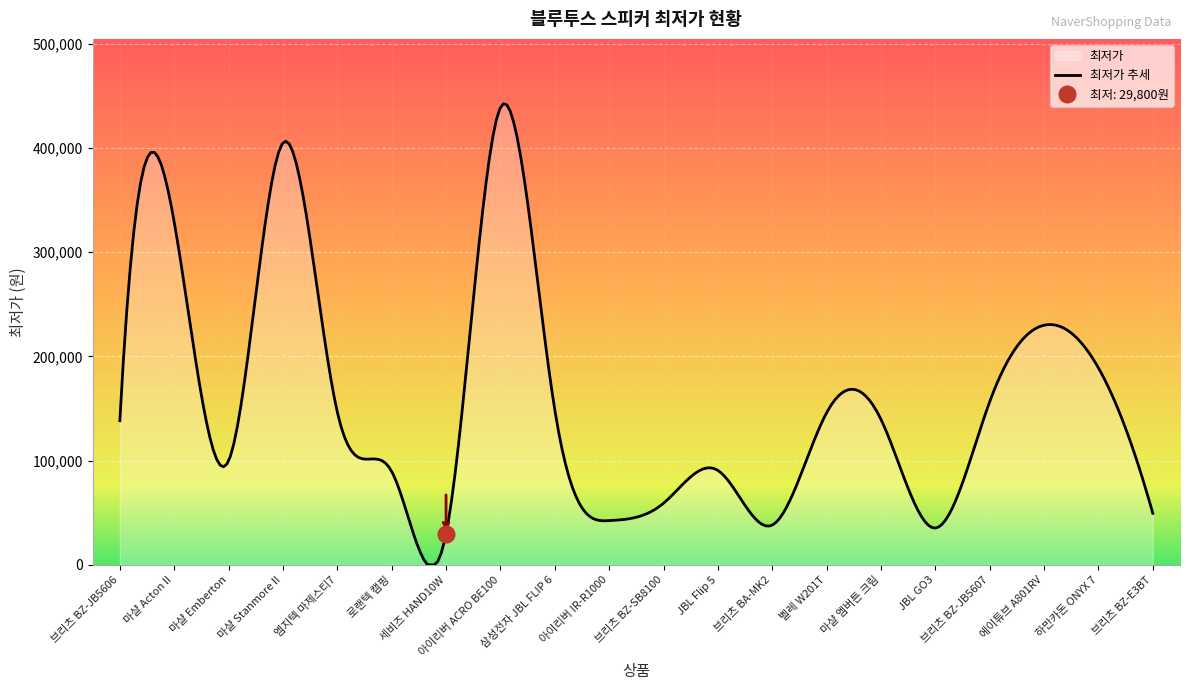

Rank the categories by value from lowest to highest.

세비즈 HAND10W, JBL GO3, 브리츠 BA-MK2, 아이리버 IR-R1000, 브리츠 BZ-E3BT, 브리츠 BZ-SB8100, 로랜텍 캠핑, JBL Flip 5, 마샬 Emberton, 브리츠 BZ-JB5606, 마샬 엠버튼 크림, 벨레 W201T, 엠지텍 마제스티7, 삼성전자 JBL FLIP 6, 브리츠 BZ-JB5607, 하만카돈 ONYX 7, 에이튜브 A801RV, 마샬 Acton II, 마샬 Stanmore II, 아이리버 ACRO BE100